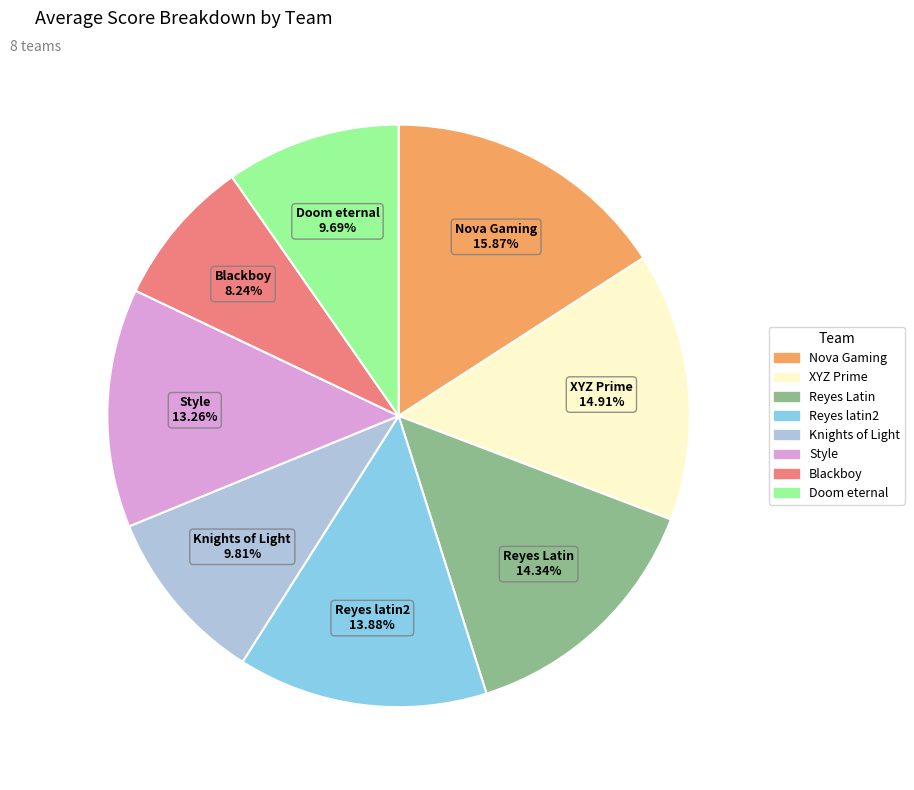

How many slices are in this pie chart?

8